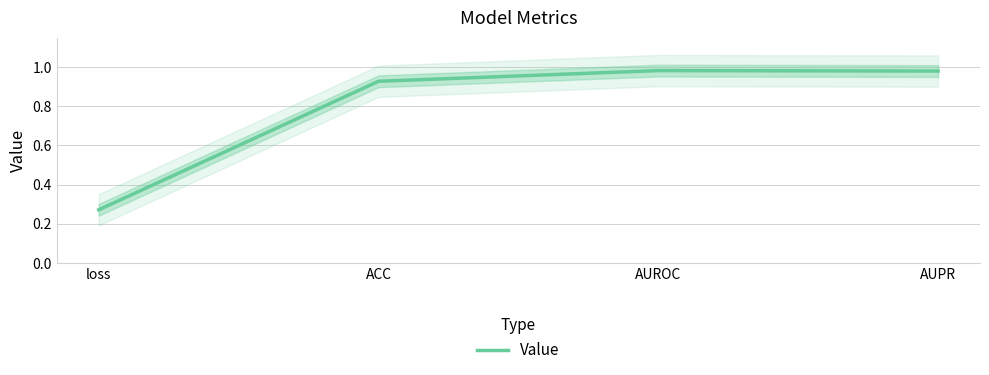

What is the label of the 2nd point from the right?

AUROC